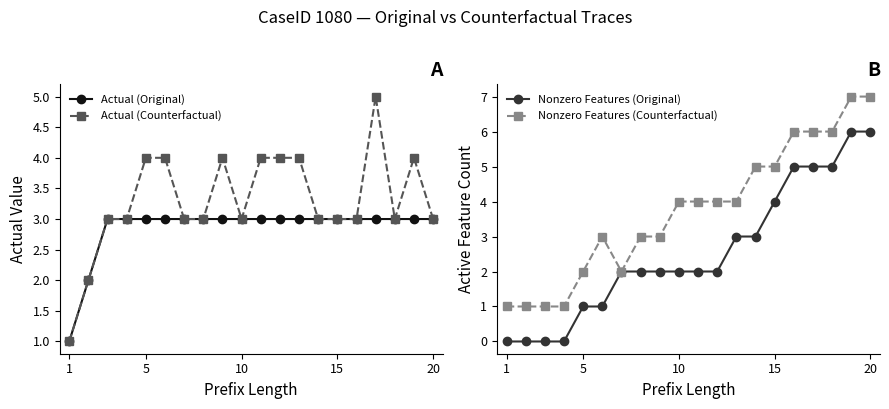

Which series changed the most between 5 and 15?

Nonzero Features (Original)